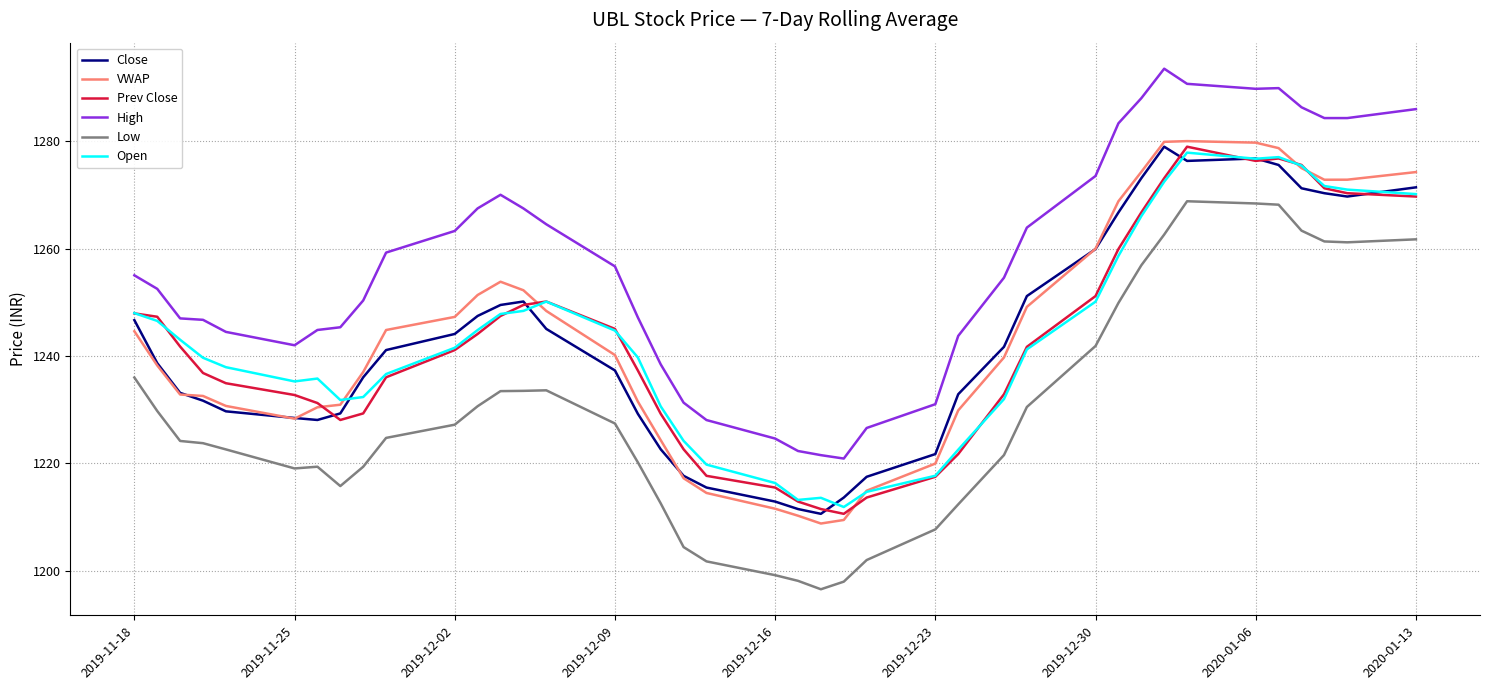

Which series has the largest total across all categories?

High